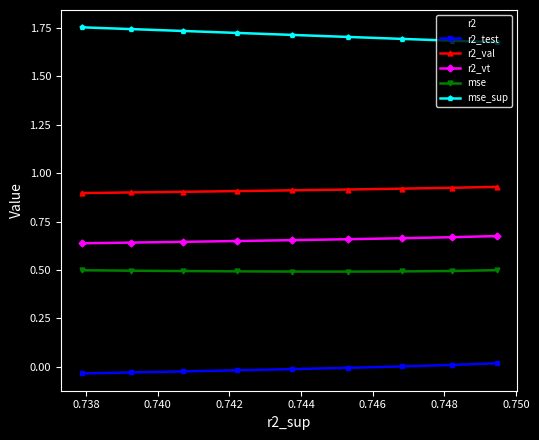

What is the value of the mse point at the 1st from the left?

0.5